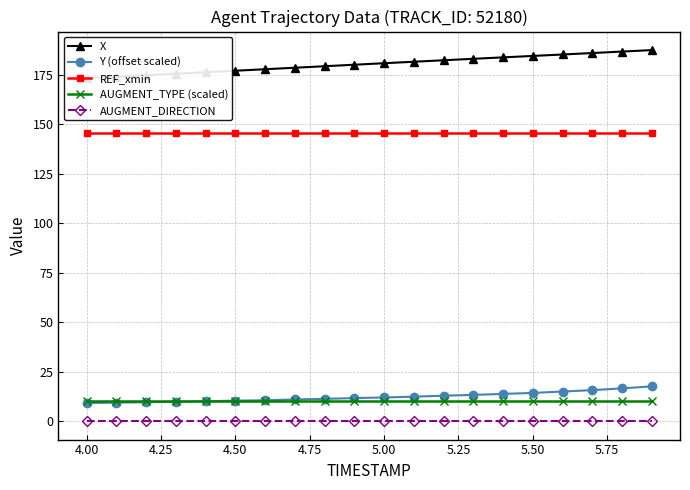

True or false: AUGMENT_DIRECTION and Y (offset scaled) intersect in this chart.

False